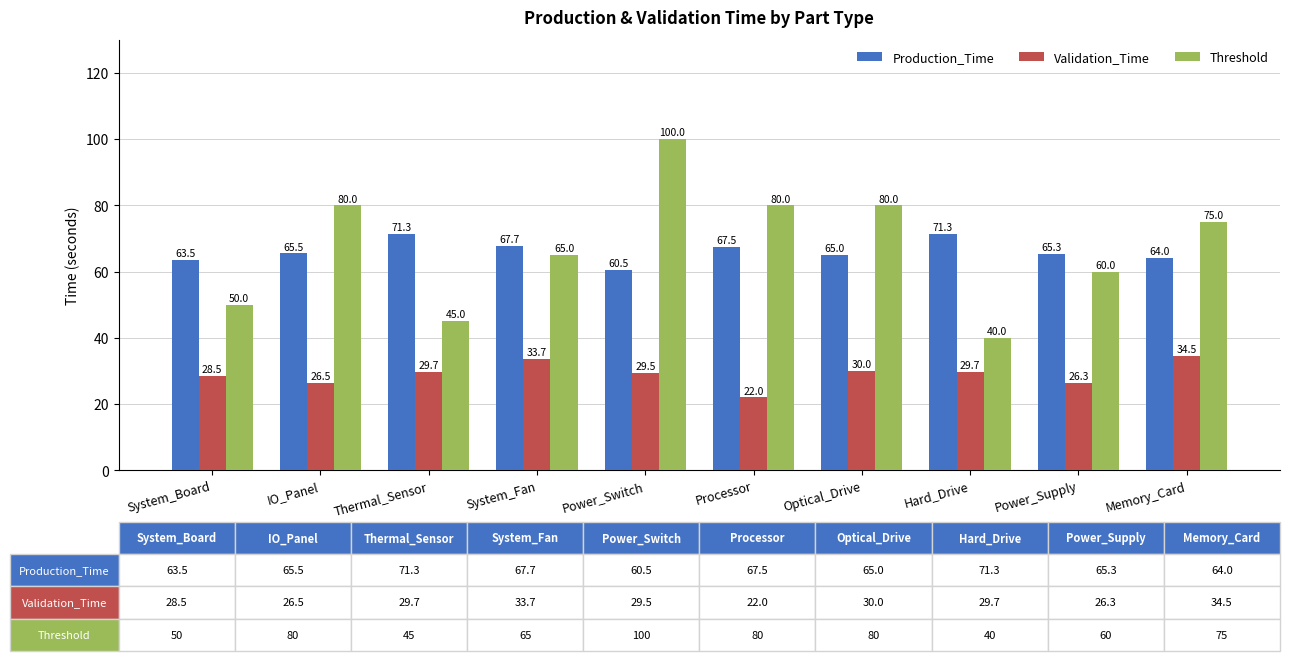

What is the value of the Validation_Time bar at the 8th from the left?

29.7